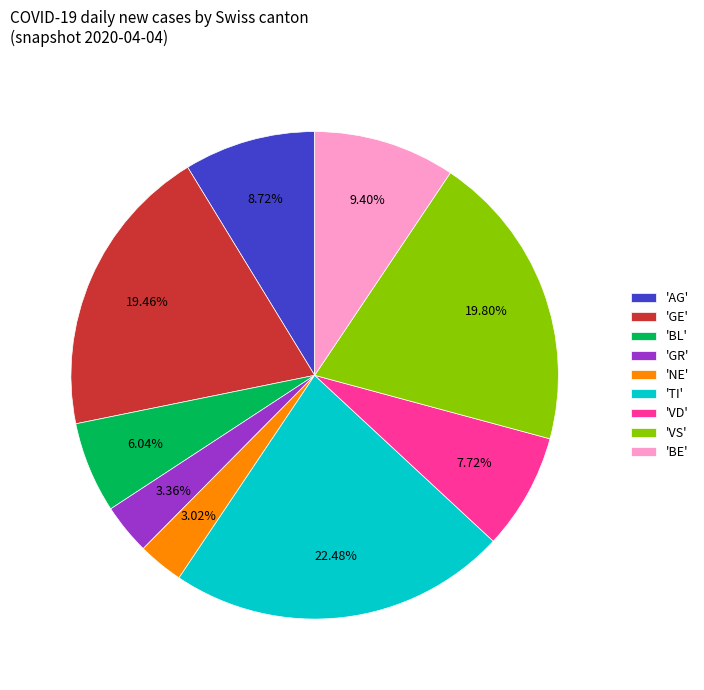

Which slice is the largest?

'TI'